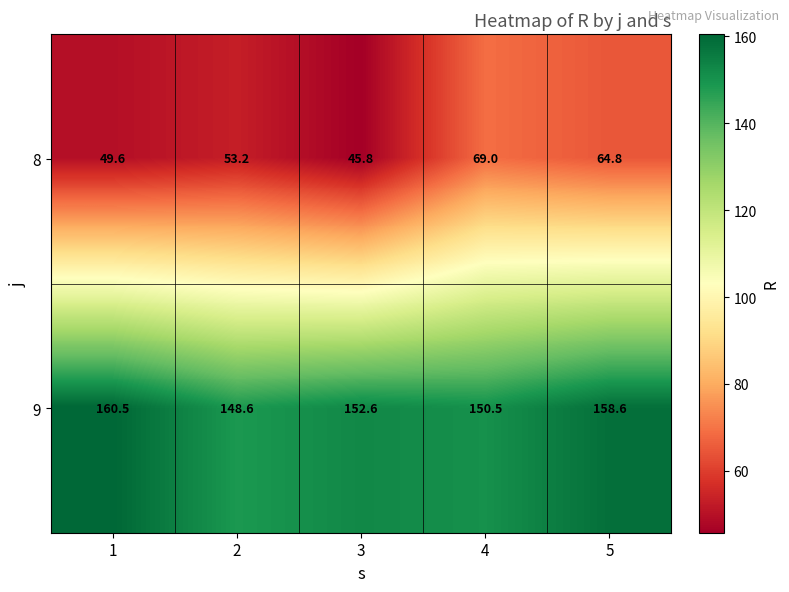

Reading left to right, extract all data points from this chart.

8: 49.6	53.2	45.8	69.0	64.8
9: 160.5	148.6	152.6	150.5	158.6